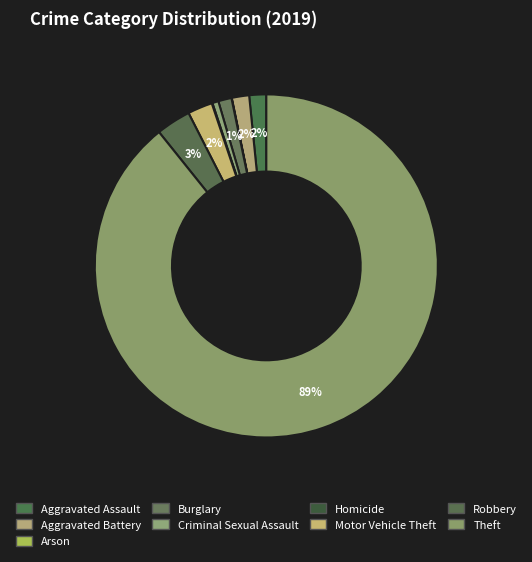

What is the smallest slice in the pie chart?

Arson